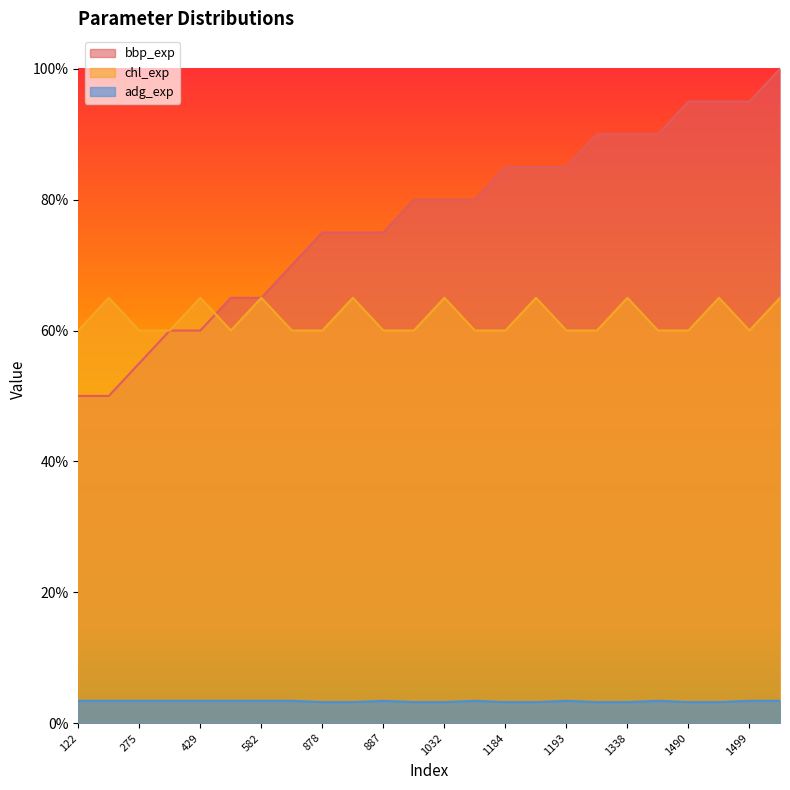

What is the maximum value for bbp_exp?

1.0